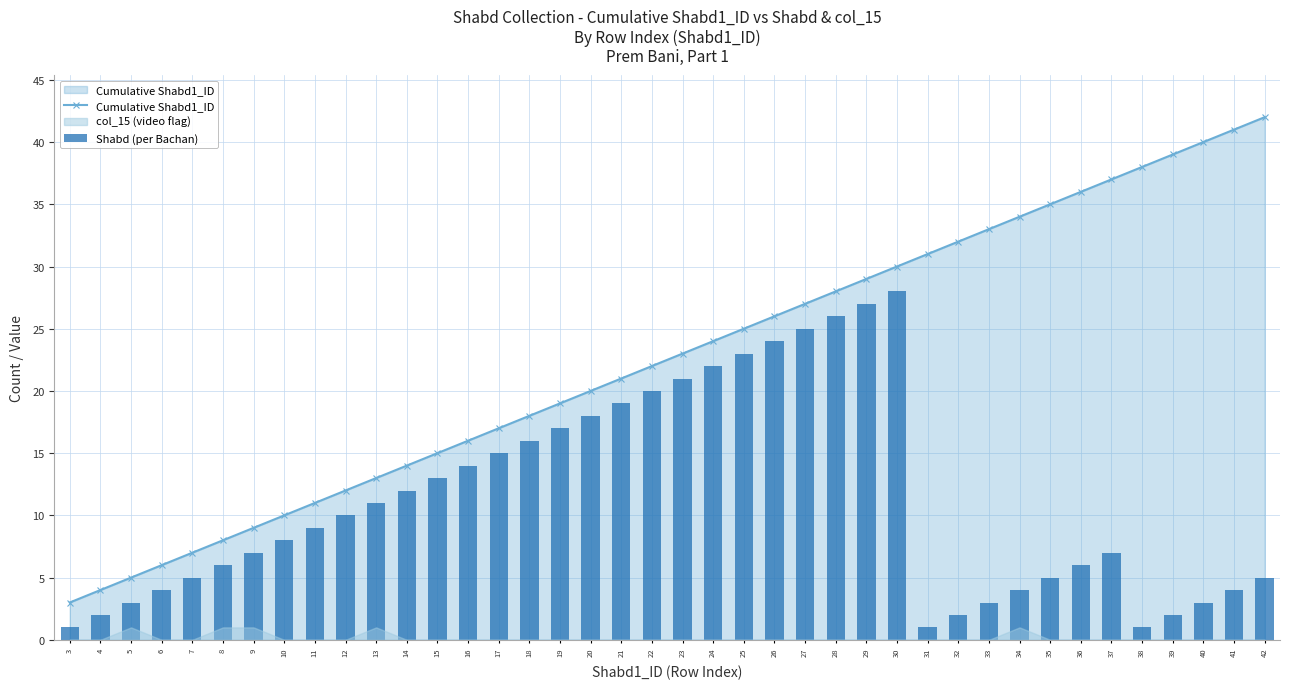

Which series has the widest spread of values?

Cumulative Shabd1_ID